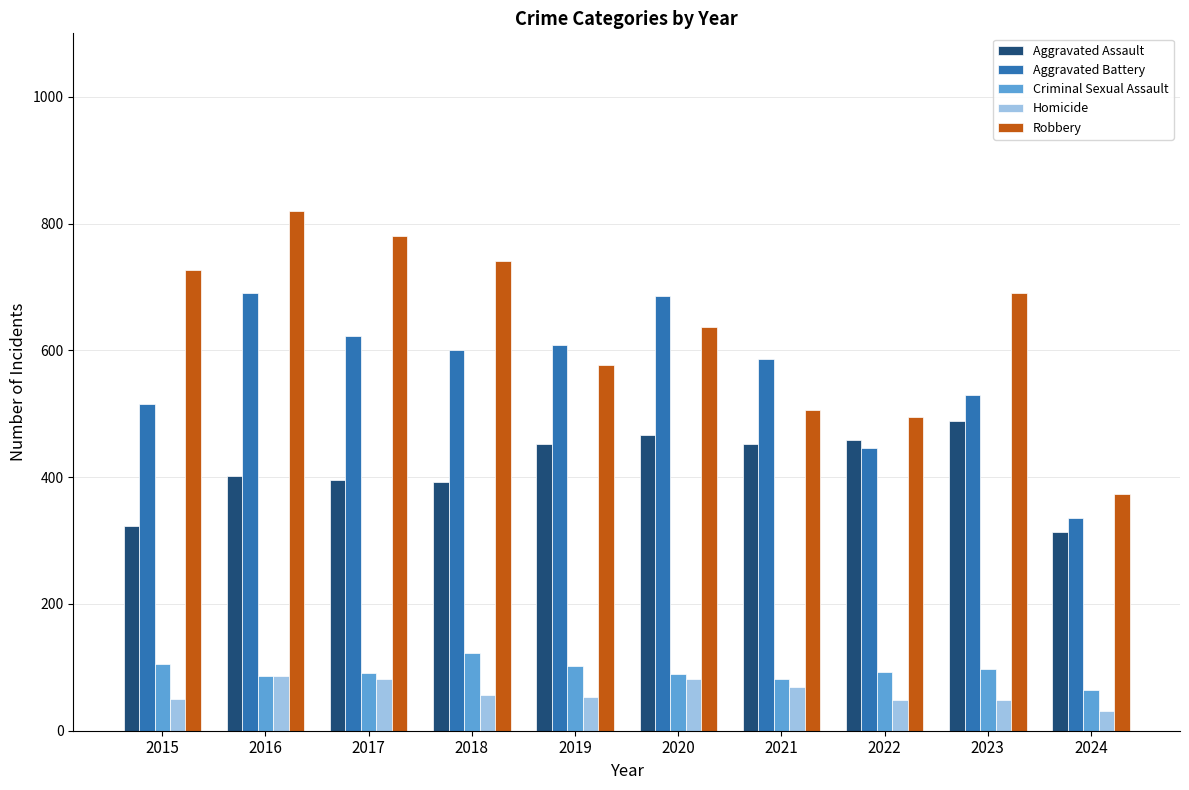

What is the difference between the highest and lowest values at 2020?

605